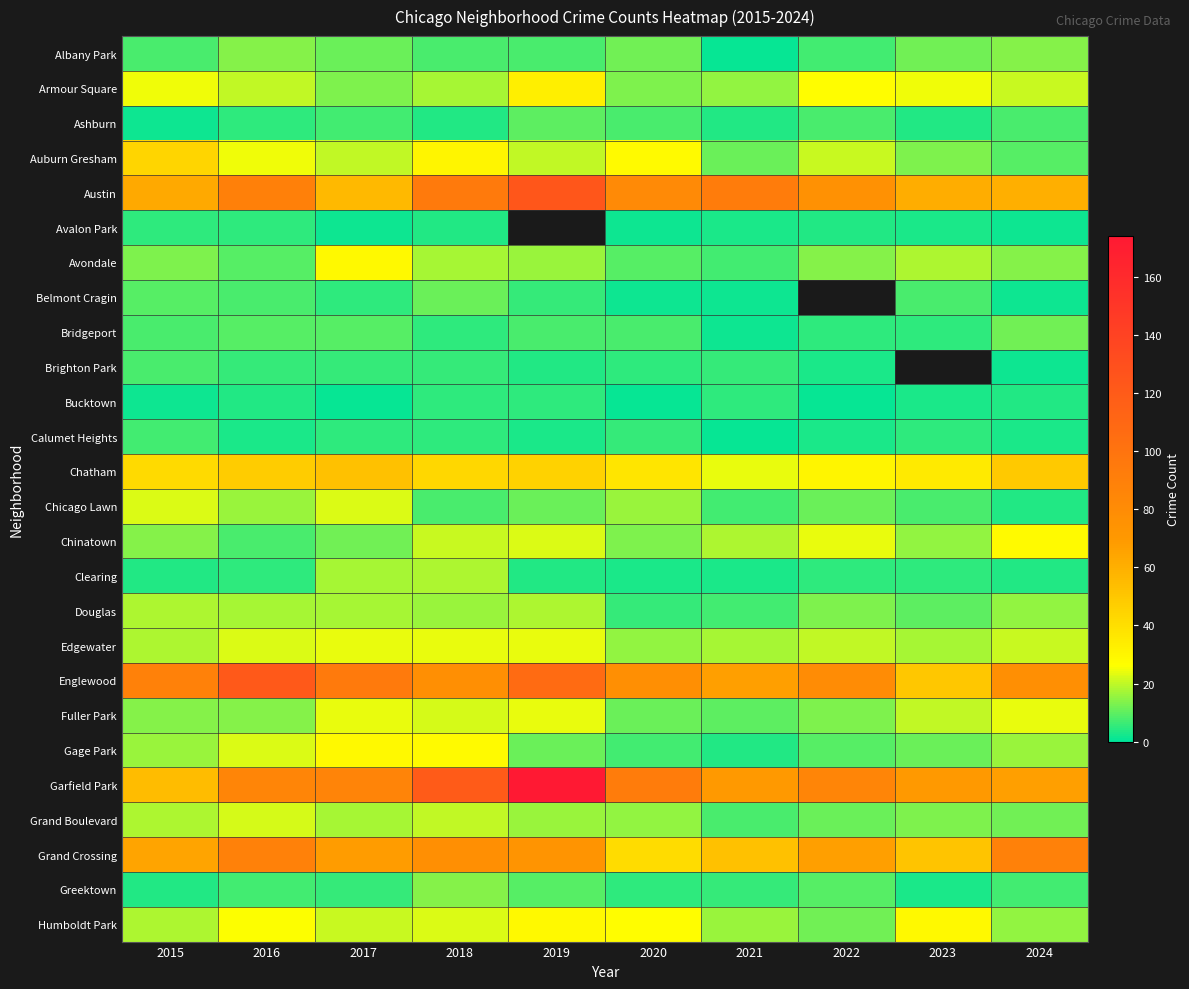

Which has a higher value, 2019 or 2015?

2019